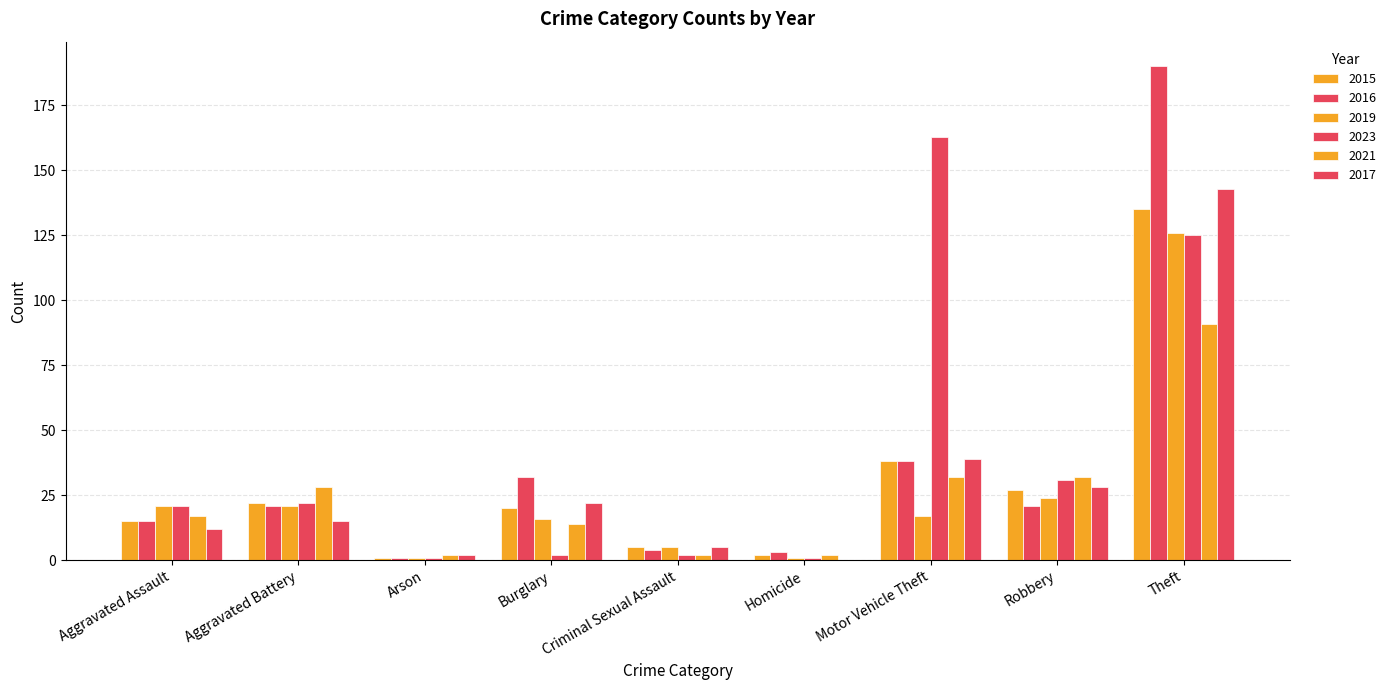

Are the bars grouped side by side (vs. stacked)?

Yes